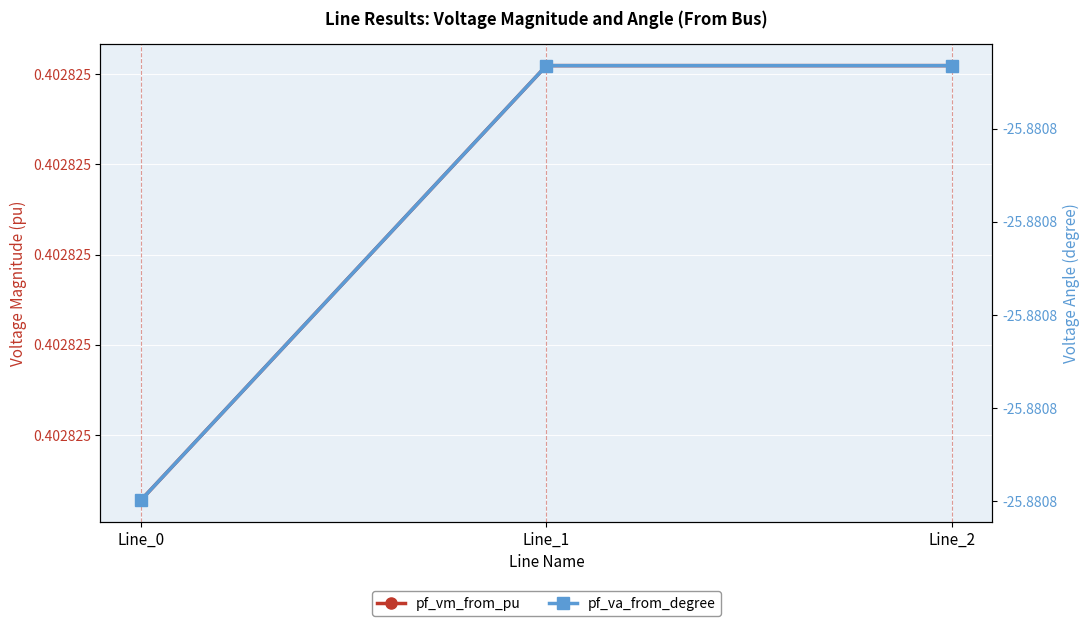

Reading left to right, list all the values displayed in this chart.

pf_vm_from_pu: 0.4	0.4	0.4
pf_va_from_degree: -25.9	-25.9	-25.9